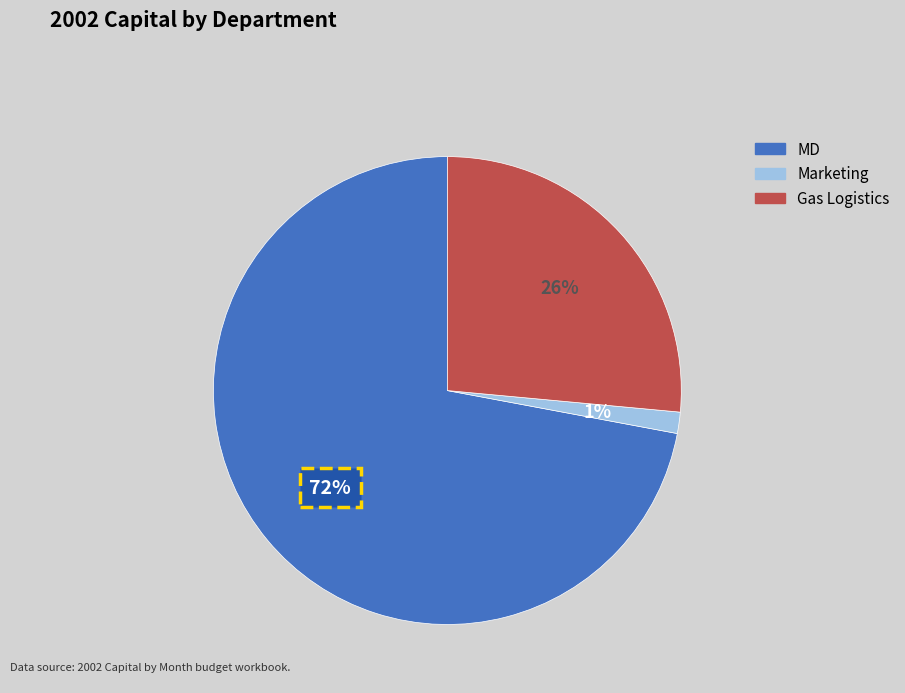

Do MD and Marketing together represent more than half of the pie?

Yes